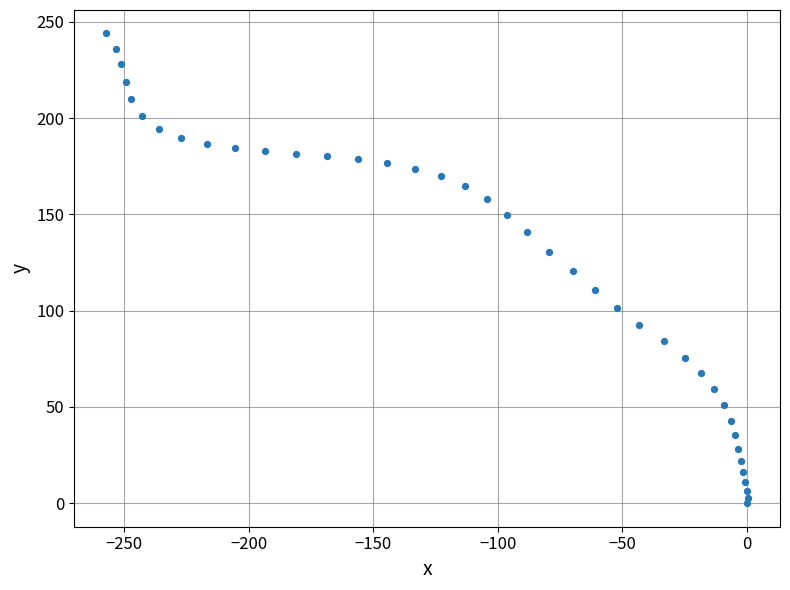

What is the range of Y values (max minus min)?

243.9